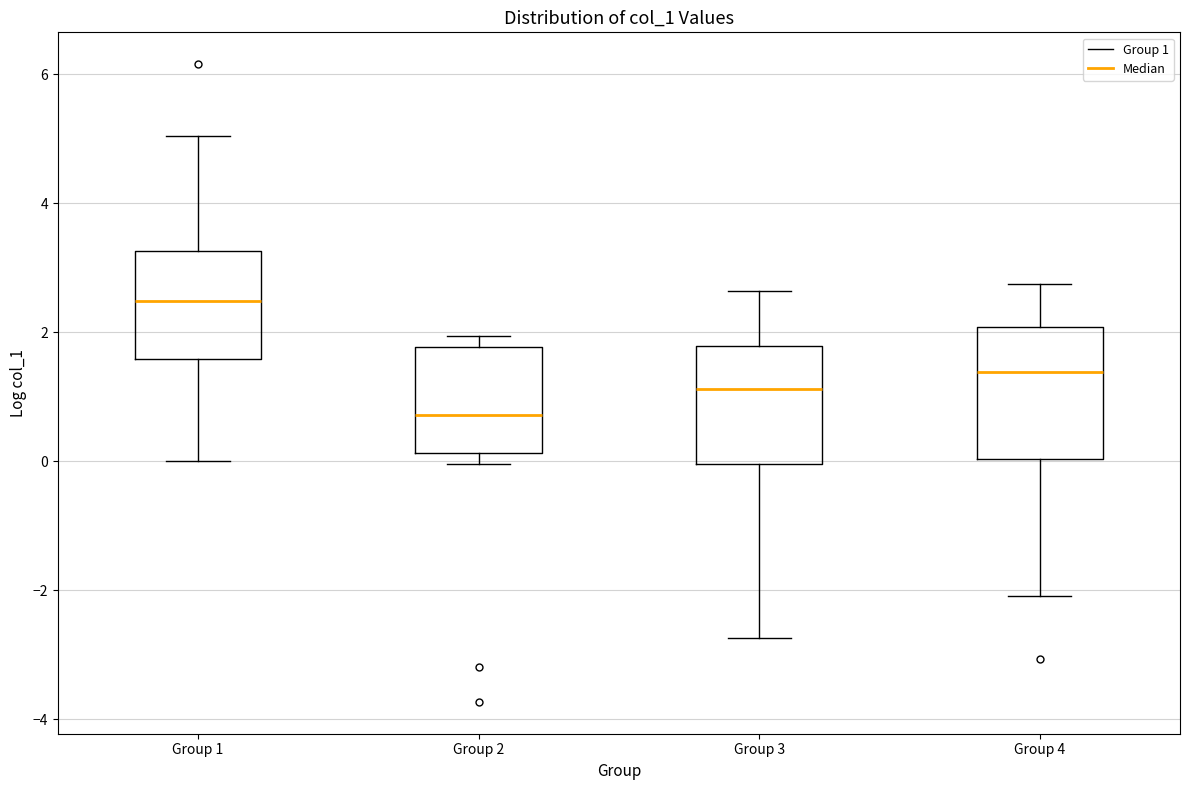

Where is the upper edge of the box for Group 1 on the y-axis? The values are not printed on the chart, so give them approximately, as read against the axis.

3.2